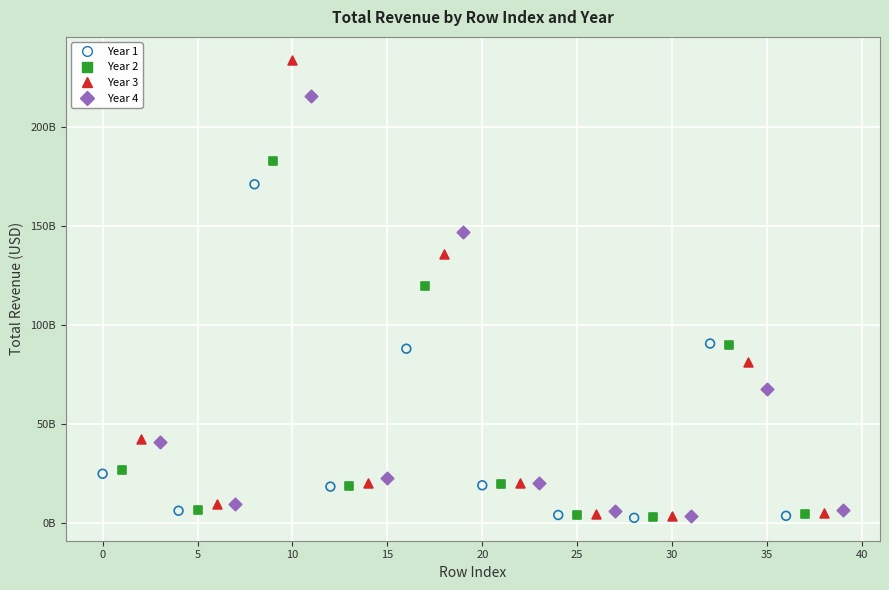

Which series reaches the maximum Y coordinate?

Year 3